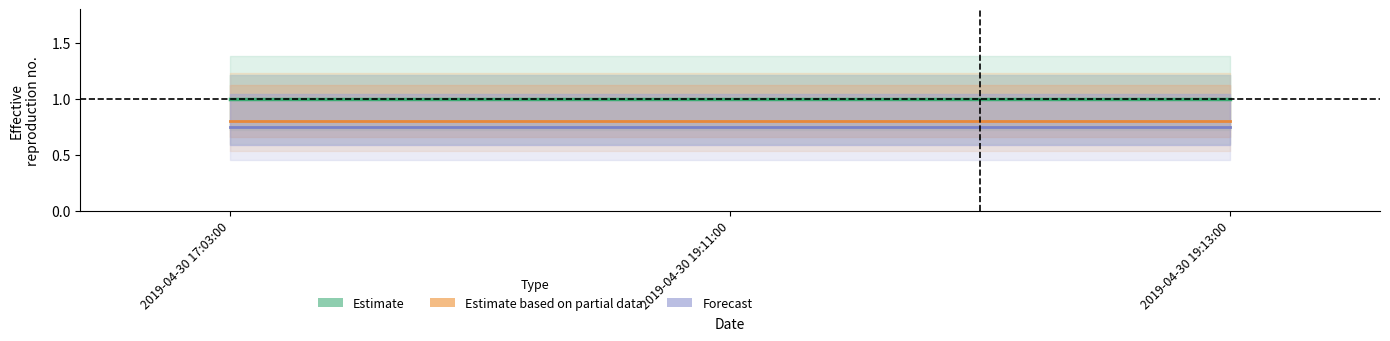

Which label corresponds to the largest value in the chart?

2019-04-30 17:03:00